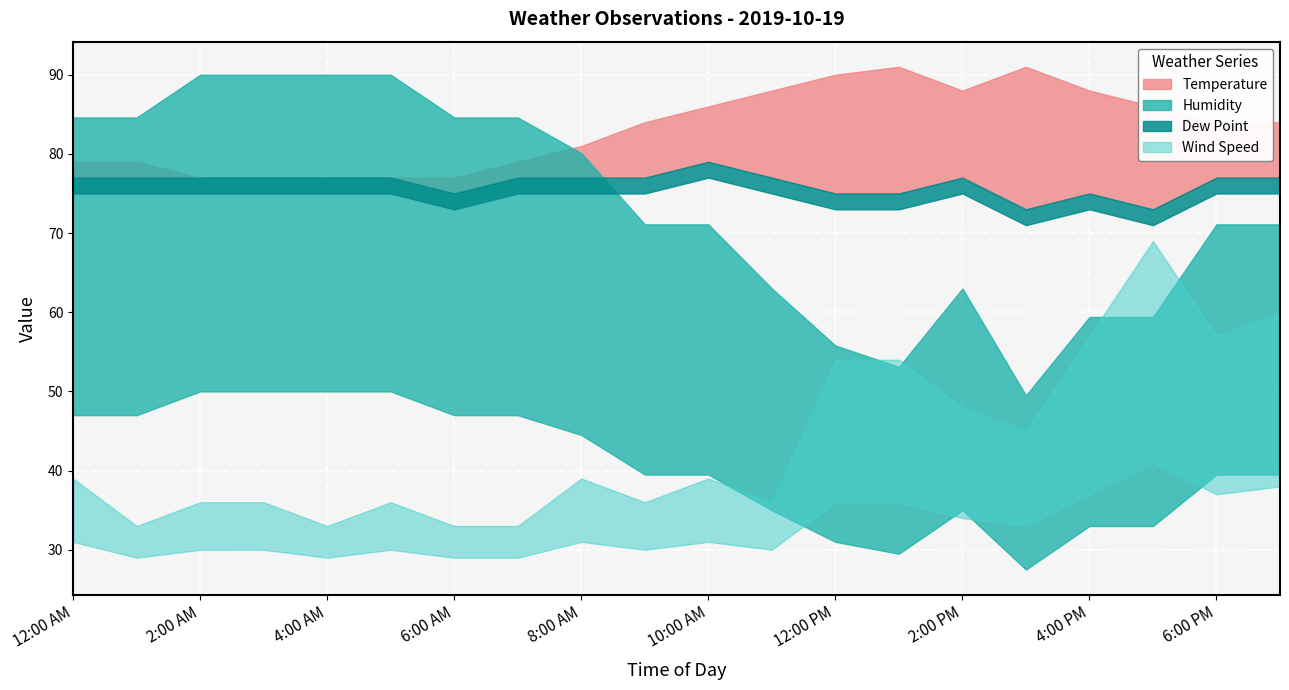

True or false: Dew Point has a value of 51 at 3:00 AM.

False